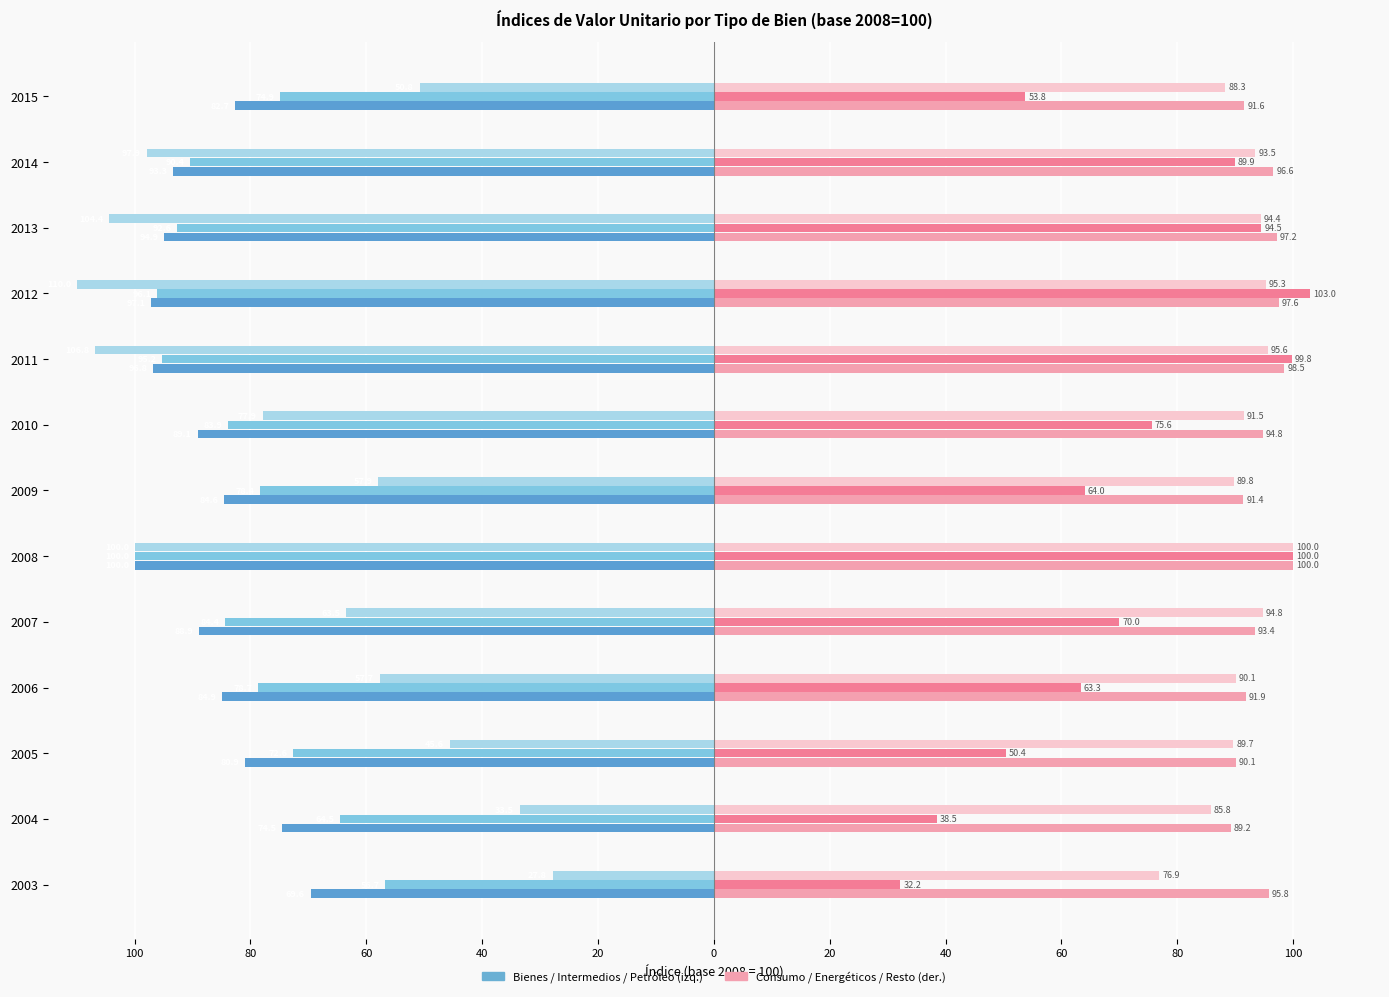

What is the value of the Resto de bienes intermedios bar at the 3rd from the left?

89.7